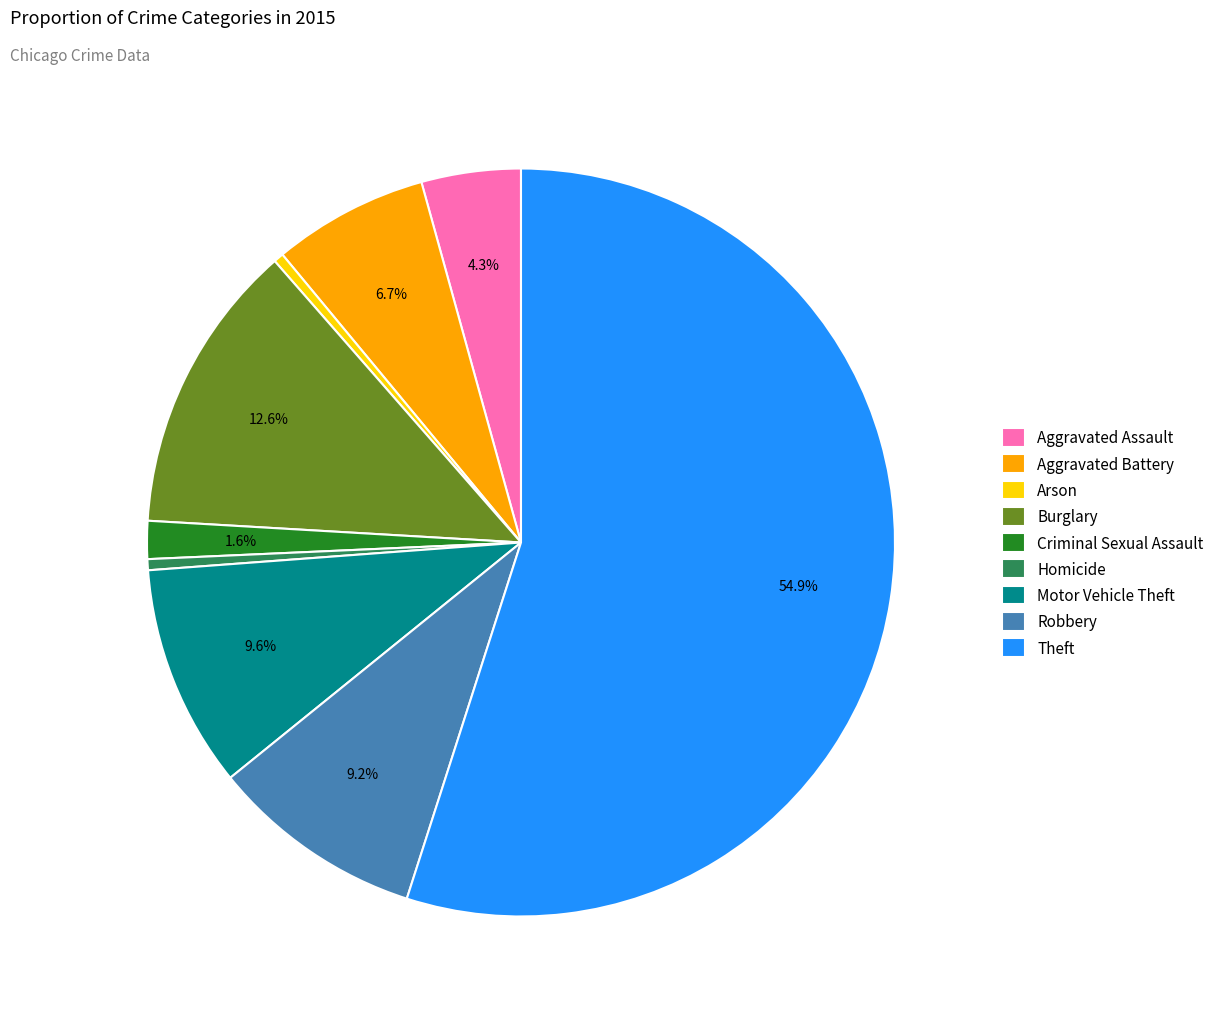

What is the largest slice in the pie chart?

Theft